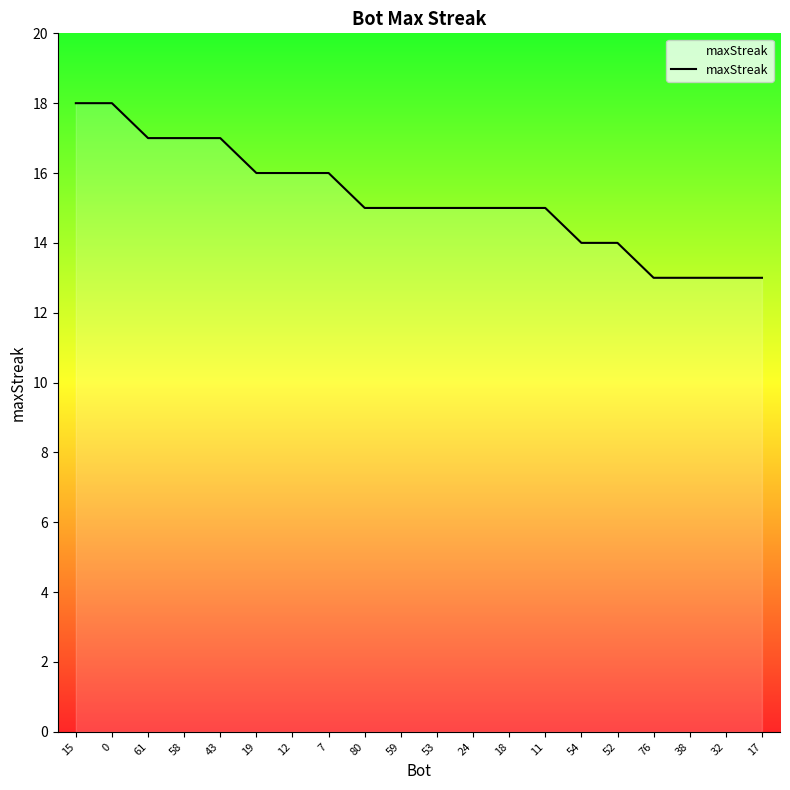

What is the change in value from 0 to 59?

-3